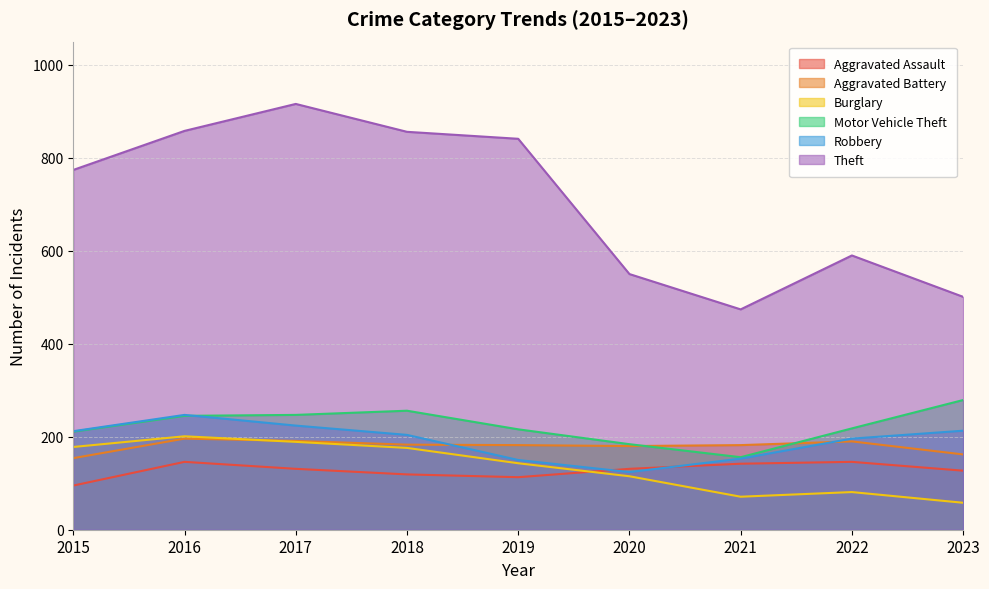

Between 2016 and 2022, which is larger?

2016